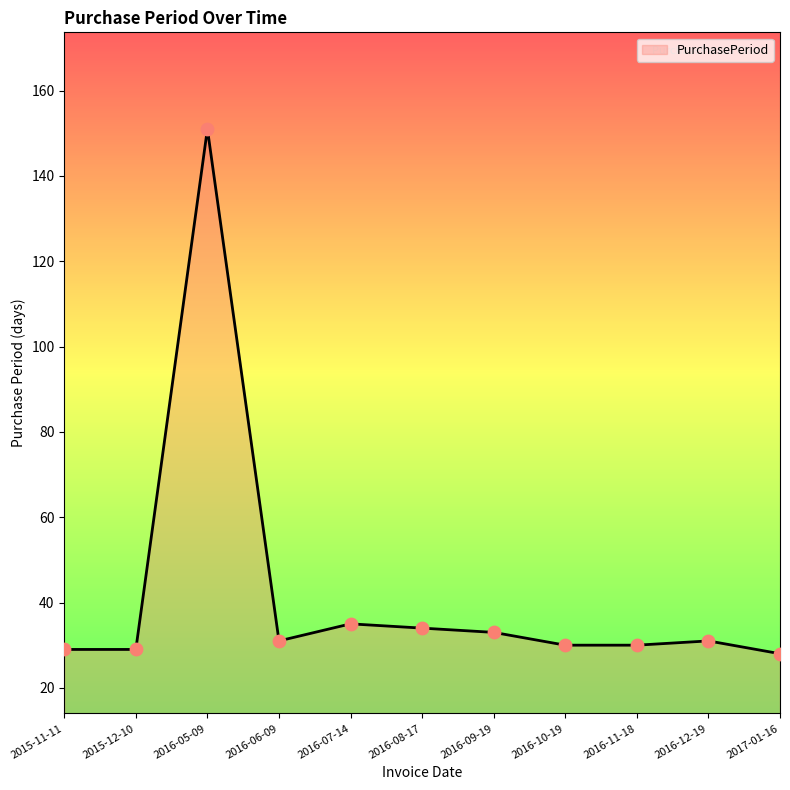

What is the change in value from 2016-08-17 to 2016-12-19?

-3